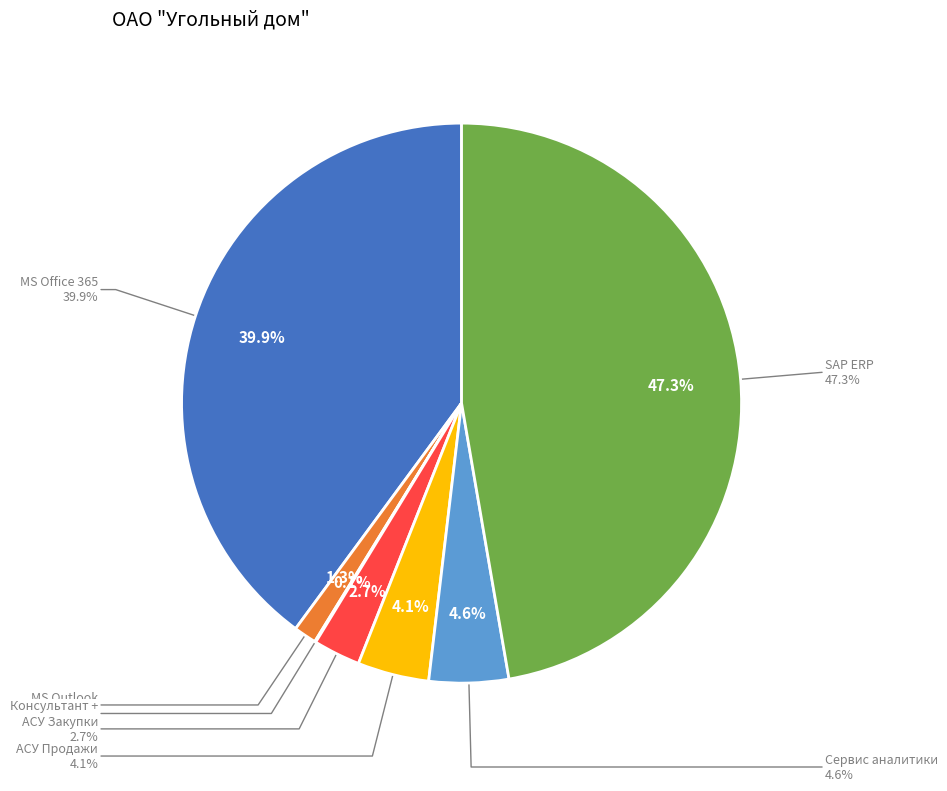

To the nearest percent, what percentage of the pie is АСУ Закупки?

3%